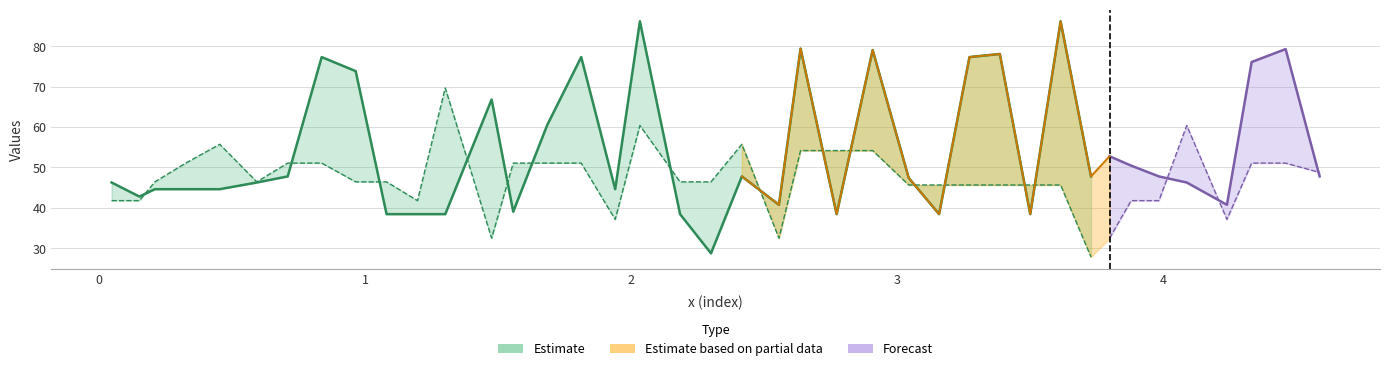

What is the difference between the maximum and minimum values in the col_2 series?

57.4